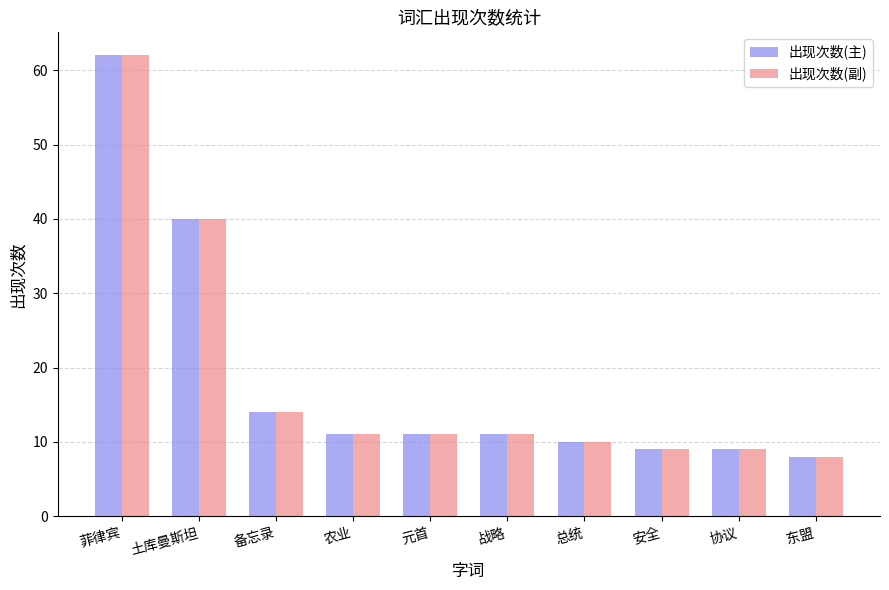

What is the value of the 出现次数(主) bar at the 1st from the left?

62